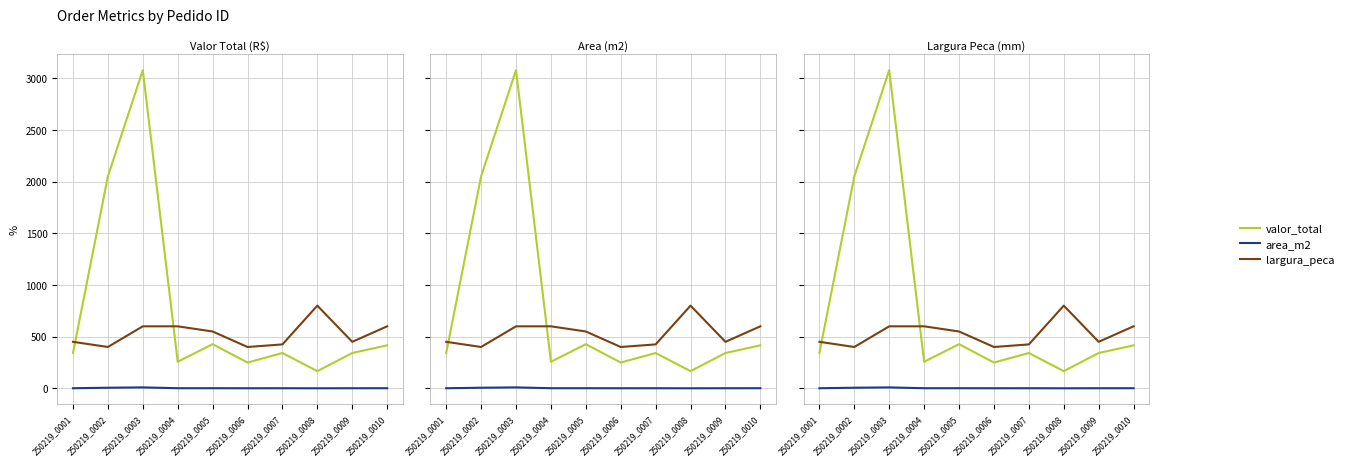

At which label is area_m2 closest to 4?

250219_0002